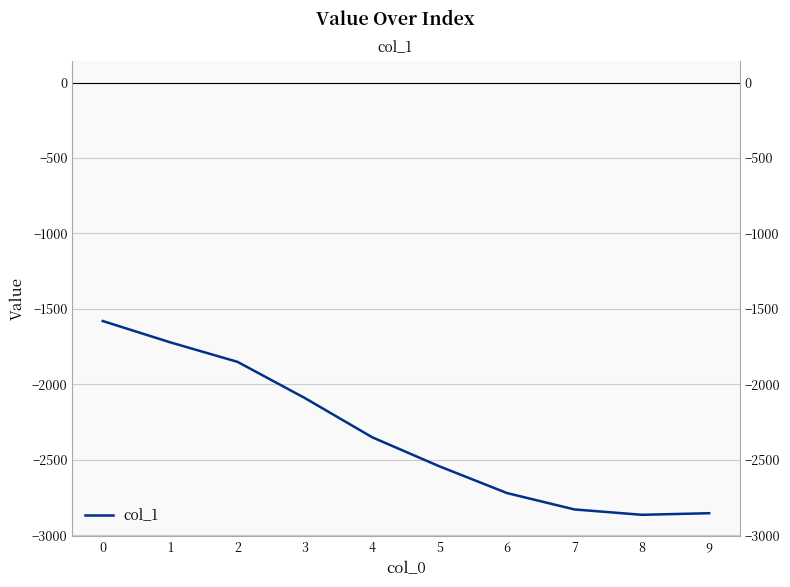

How many lines are shown in the chart?

1